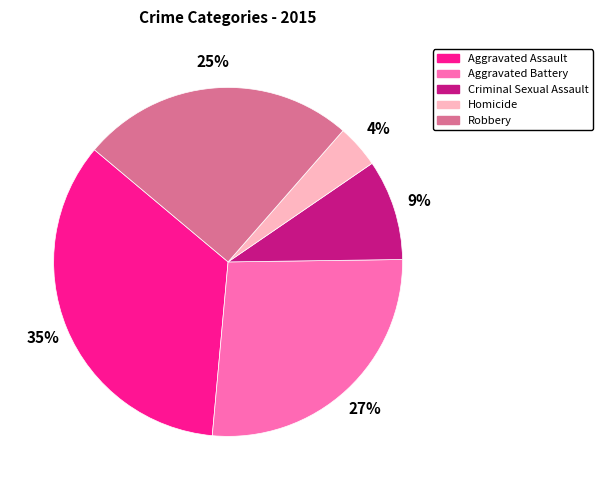

True or false: Criminal Sexual Assault accounts for 9% of the total.

True